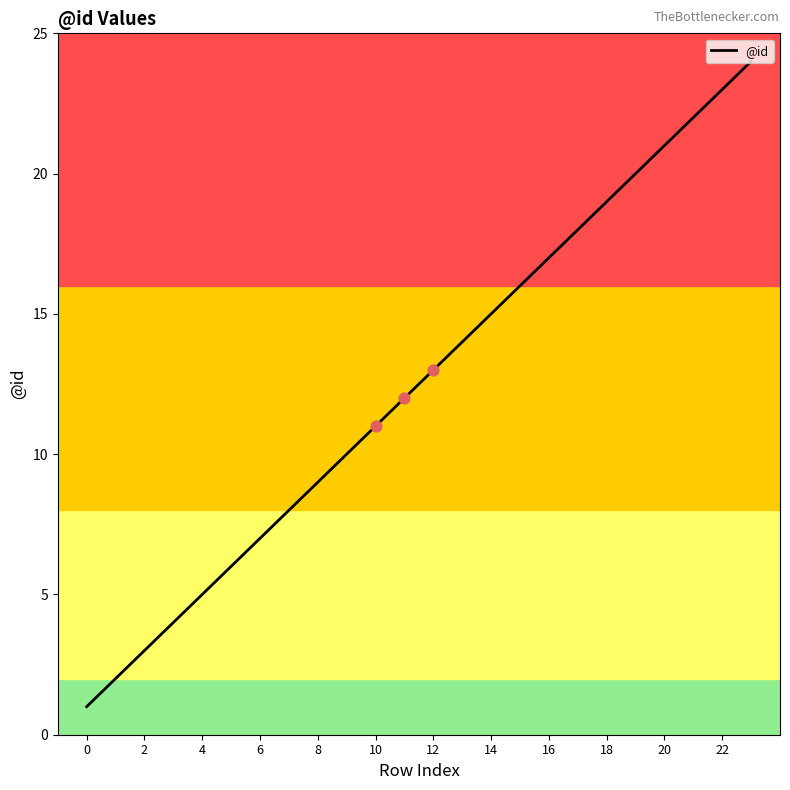

What is the difference between the maximum and minimum values?

23